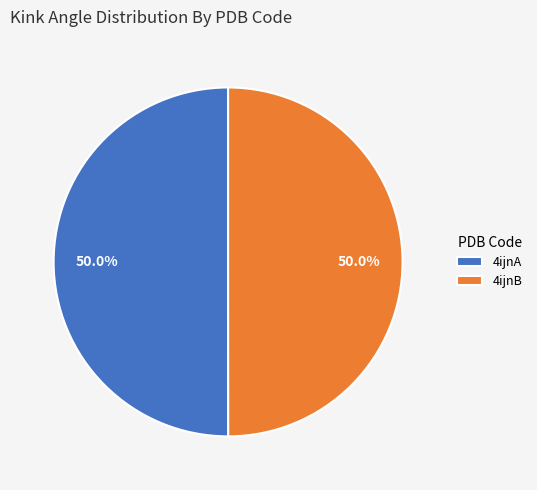

The 4ijnB slice represents 50% of the pie. True or false?

True